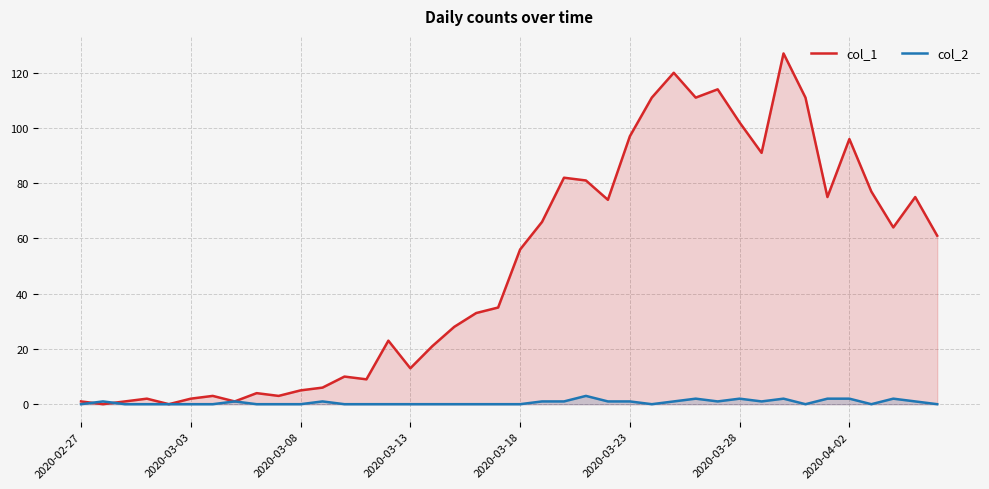

Which series has the largest range (max minus min)?

col_1